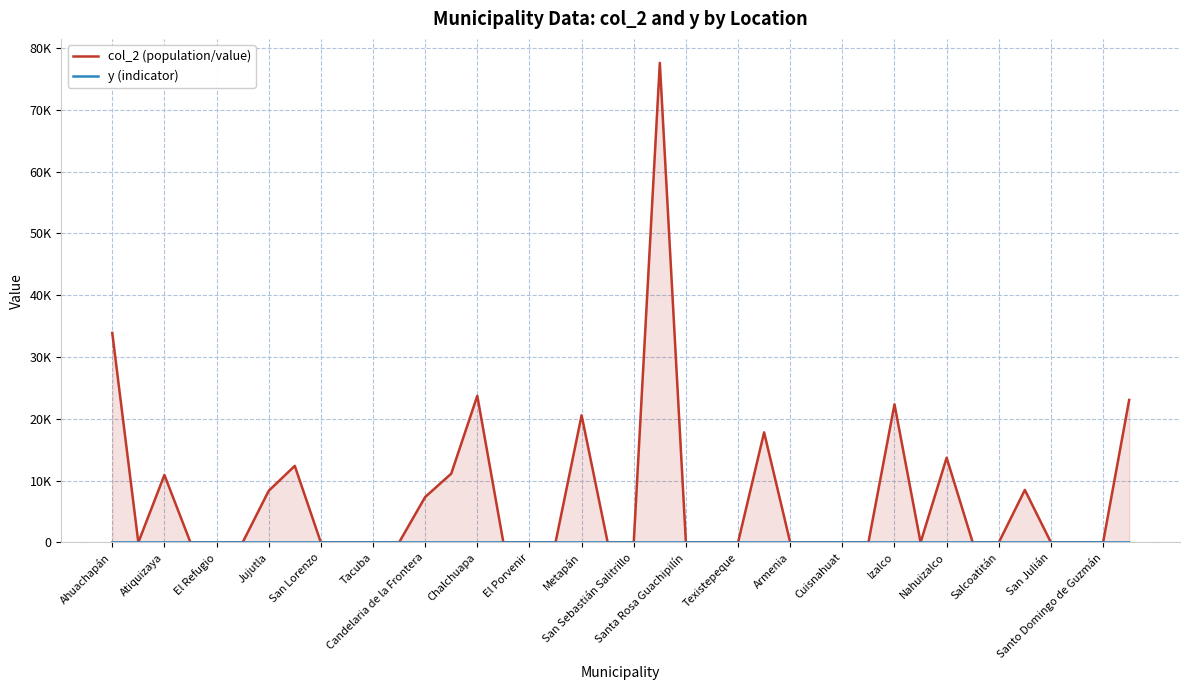

The y (indicator) series shows 1 at Ahuachapán. True or false?

False